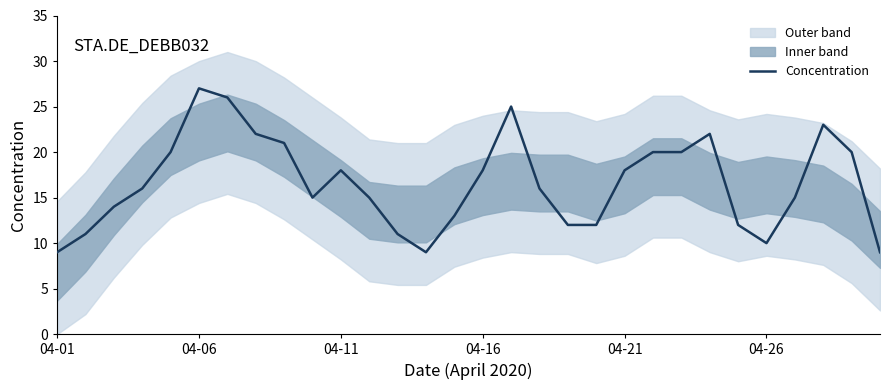

What is the minimum value for Concentration?

9